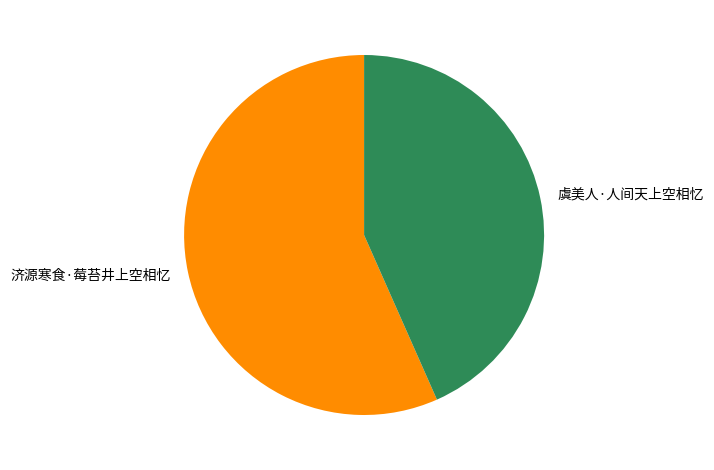

Do 济源寒食·莓苔井上空相忆 and 虞美人·人间天上空相忆 together represent more than half of the pie?

Yes